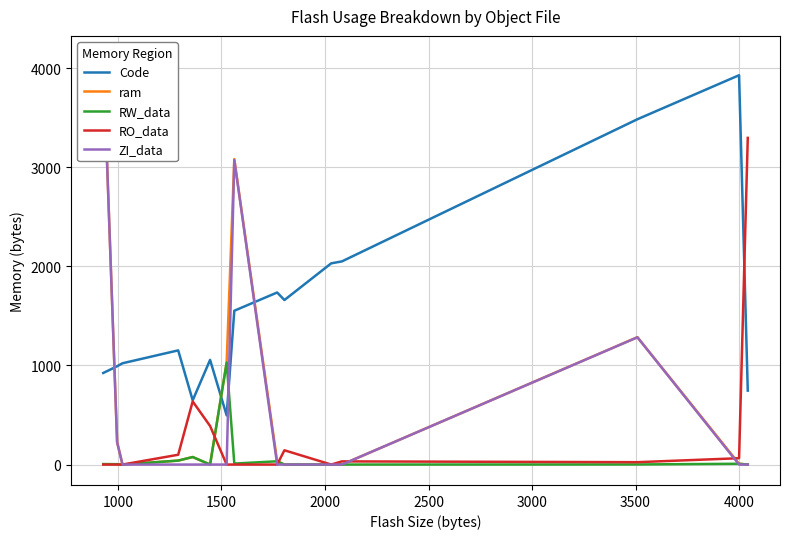

True or false: ram has a value of 33 at 3500.

True